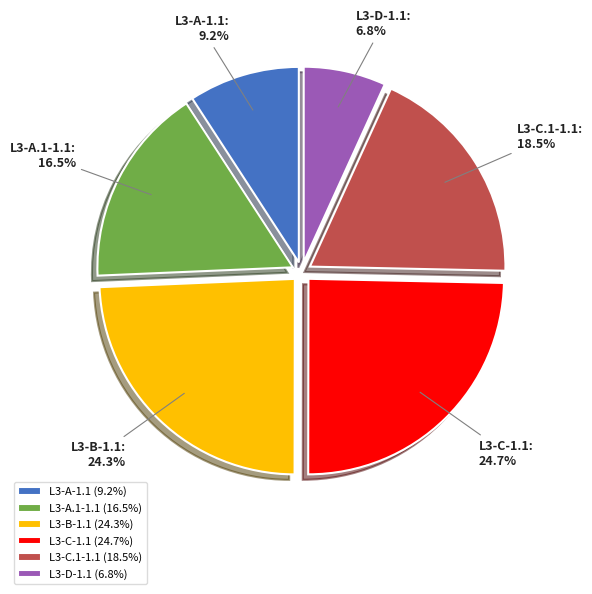

What percentage do L3-B-1.1 and L3-C-1.1 together represent?

49.0%